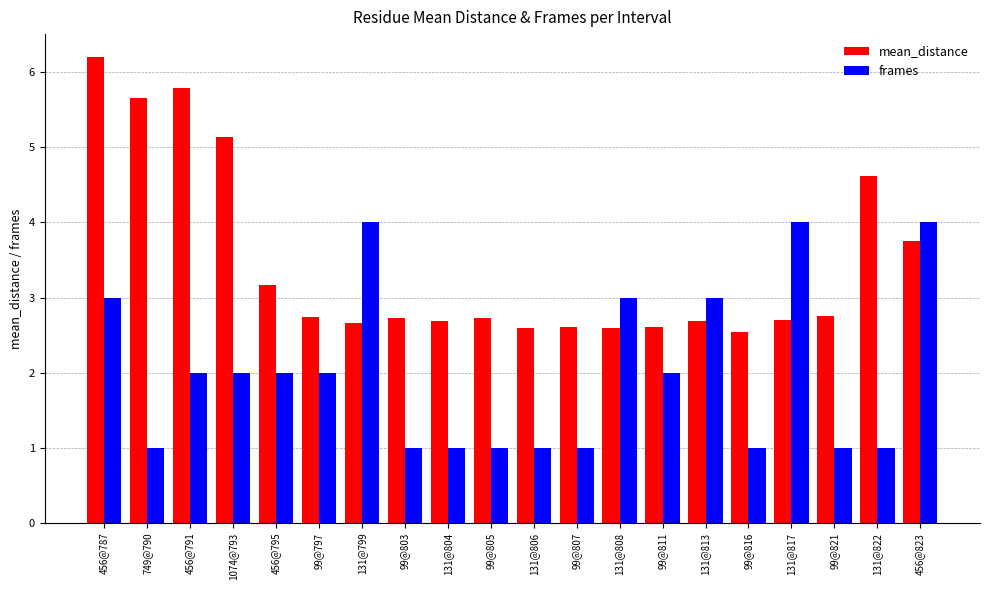

Between 131@804 and 131@817, which series saw the biggest shift?

frames